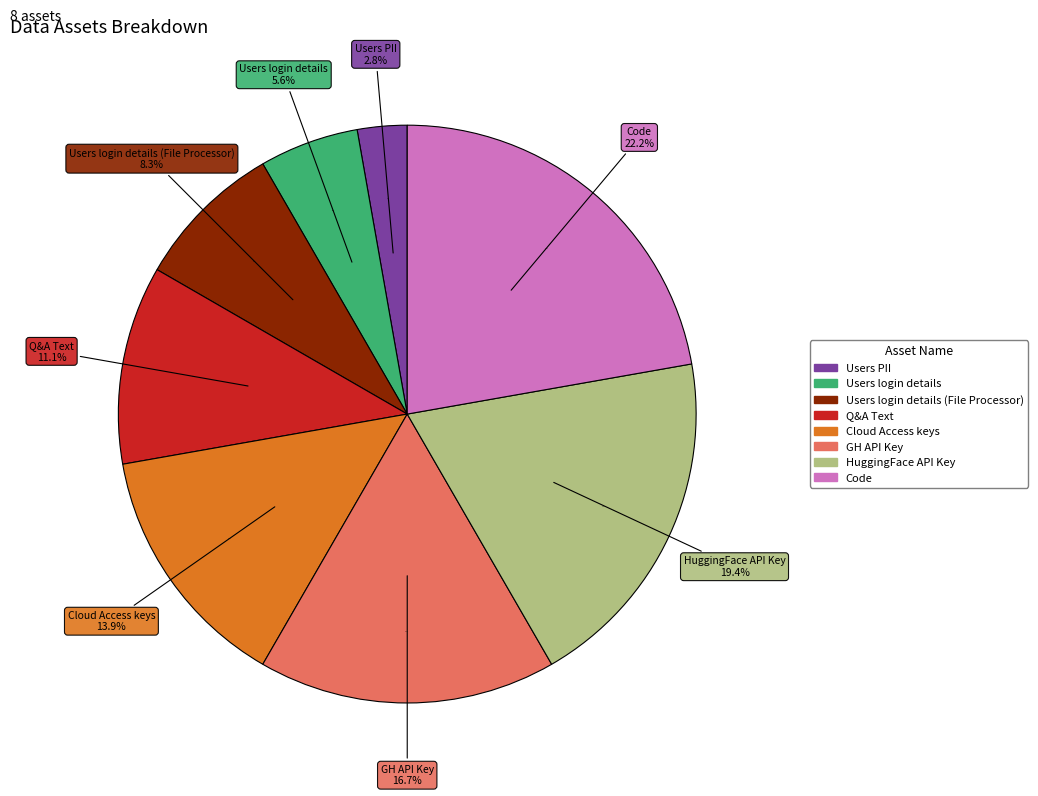

Rank the categories by value from highest to lowest.

Code, HuggingFace API Key, GH API Key, Cloud Access keys, Q&A Text, Users login details (File Processor), Users login details, Users PII